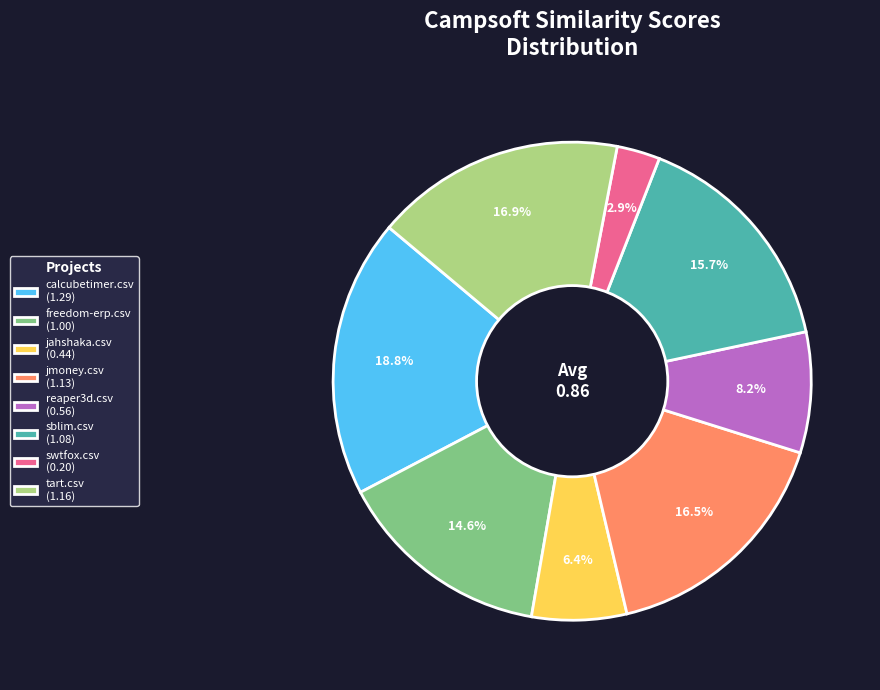

How many segments does this pie chart have?

8